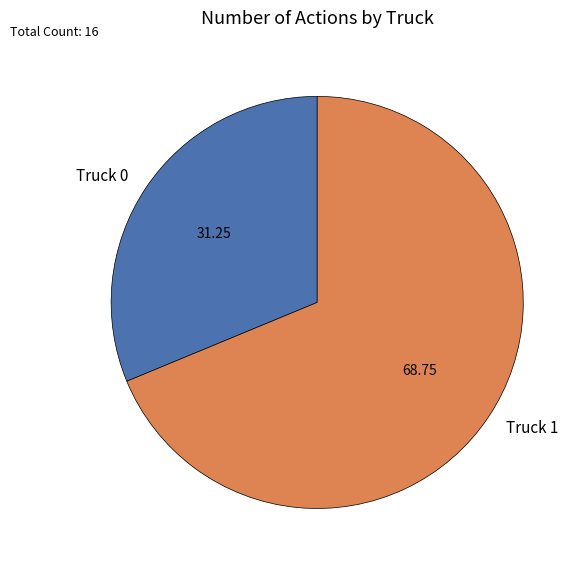

Which slice represents more than half of the pie?

Truck 1